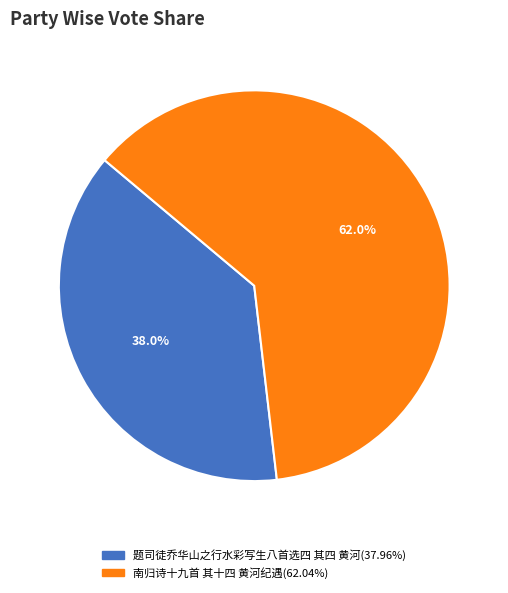

Between 南归诗十九首 其十四 黄河纪遇 and 题司徒乔华山之行水彩写生八首选四 其四 黄河, which is larger?

南归诗十九首 其十四 黄河纪遇